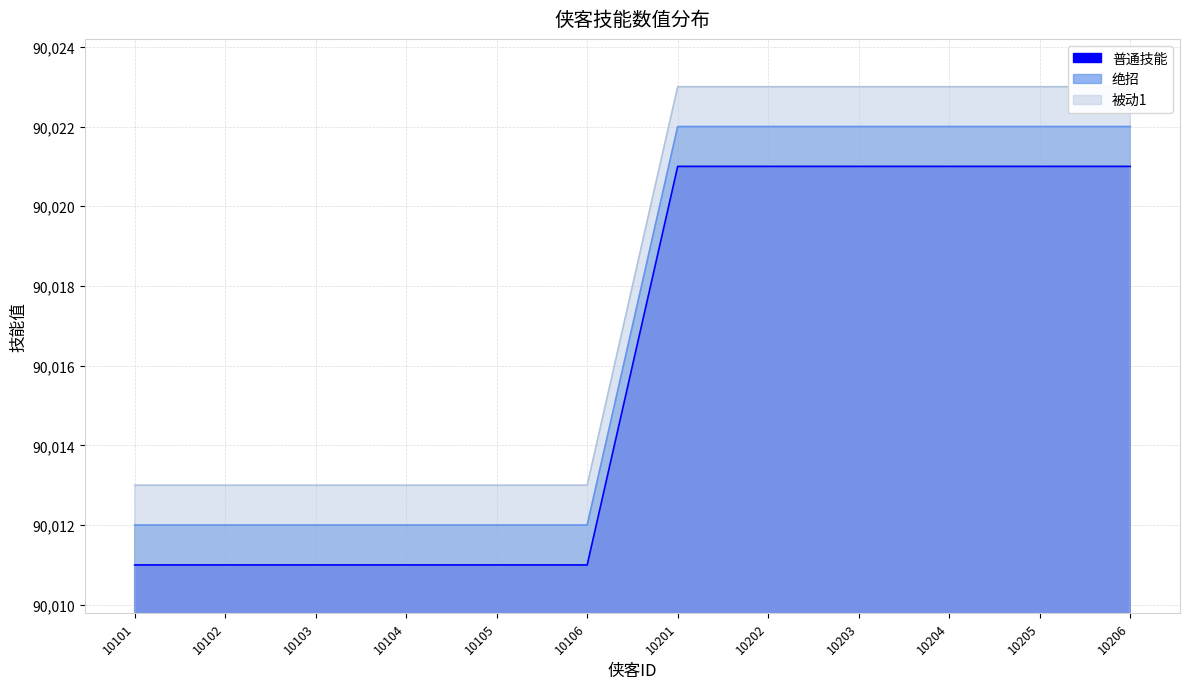

At how many categories does at least one series exceed 90011?

12